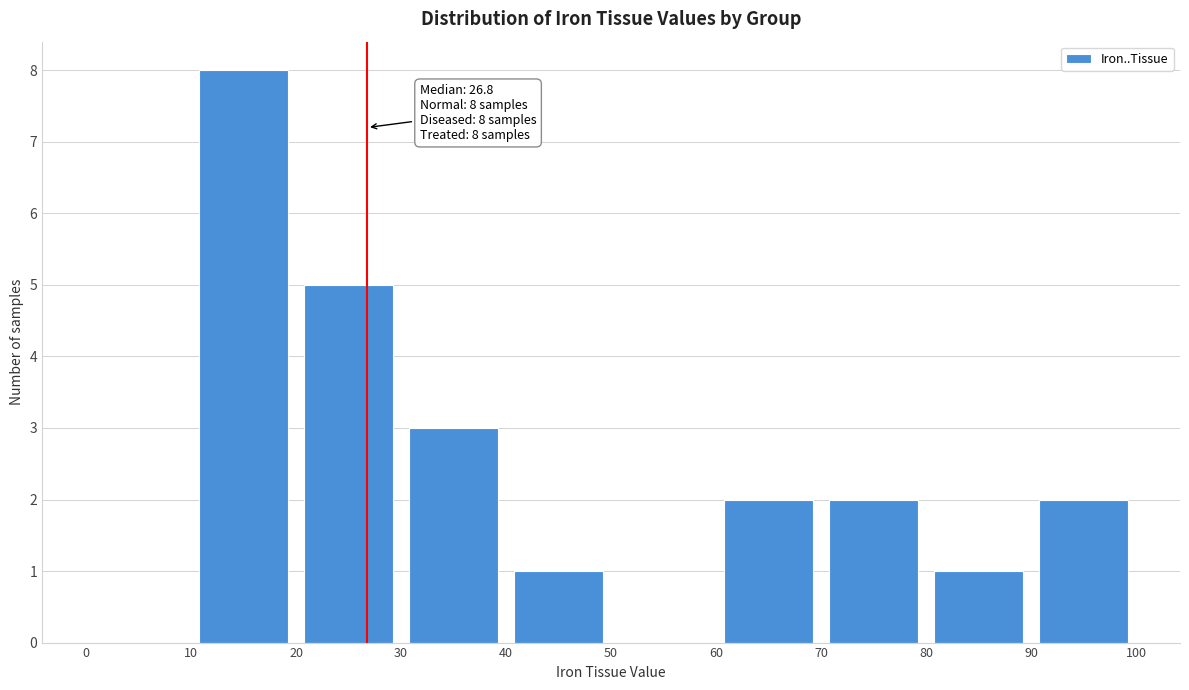

Which range on the x-axis has the tallest bar?

10 to 20